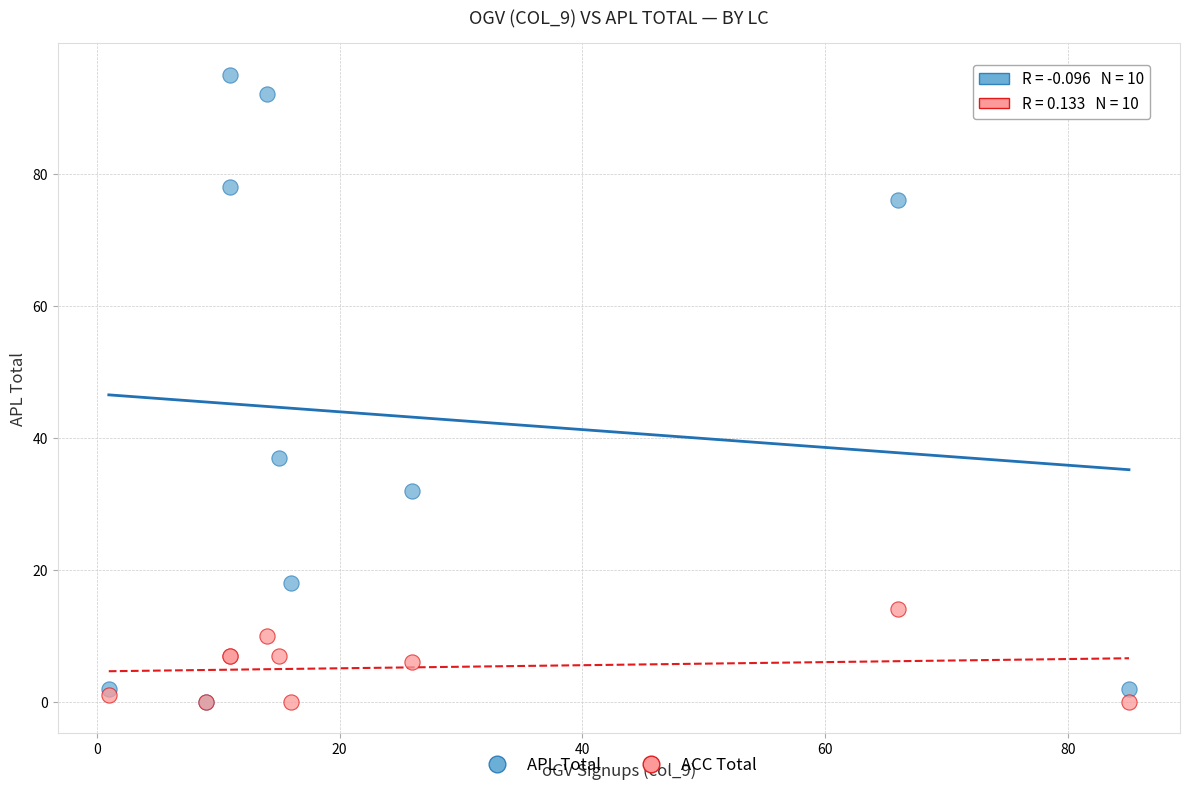

In the APL Total series, what Y value is closest to 47?

37